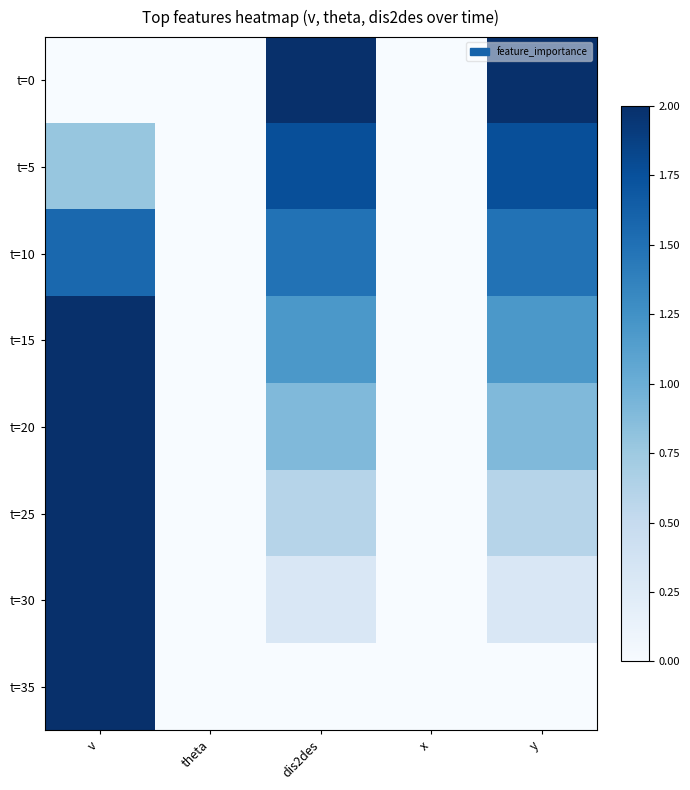

Reading left to right, list all the values displayed in this chart.

t=0: v=0.0	theta=0.0	dis2des=2.0	x=0.0	y=2.0
t=5: v=0.8	theta=0.0	dis2des=1.8	x=0.0	y=1.8
t=10: v=1.6	theta=0.0	dis2des=1.5	x=0.0	y=1.5
t=15: v=2.0	theta=0.0	dis2des=1.2	x=0.0	y=1.2
t=20: v=2.0	theta=0.0	dis2des=0.9	x=0.0	y=0.9
t=25: v=2.0	theta=0.0	dis2des=0.6	x=0.0	y=0.6
t=30: v=2.0	theta=0.0	dis2des=0.3	x=0.0	y=0.3
t=35: v=2.0	theta=0.0	dis2des=0.0	x=0.0	y=0.0